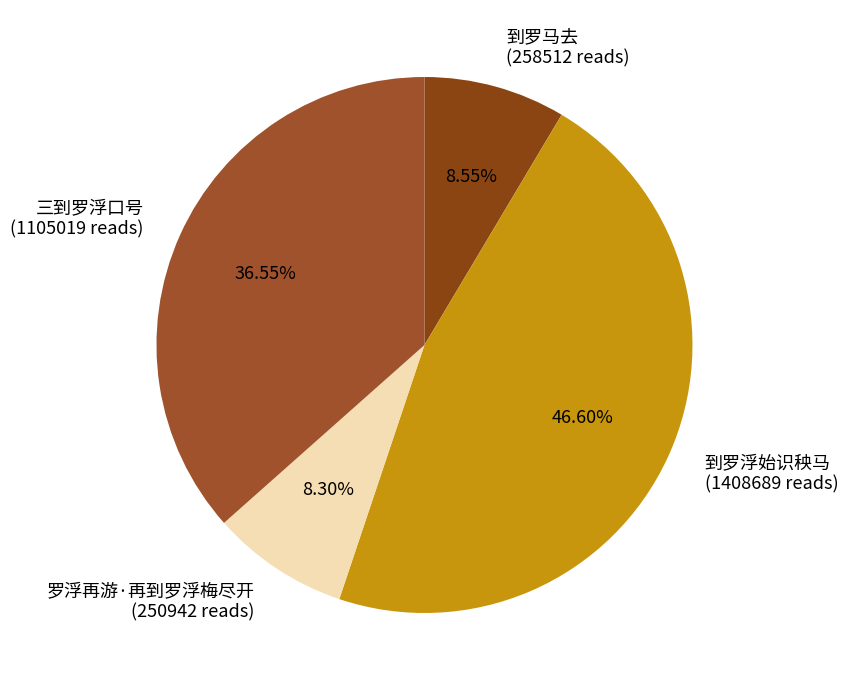

Which has a higher value, 罗浮再游·再到罗浮梅尽开 (250942 reads) or 三到罗浮口号 (1105019 reads)?

三到罗浮口号 (1105019 reads)